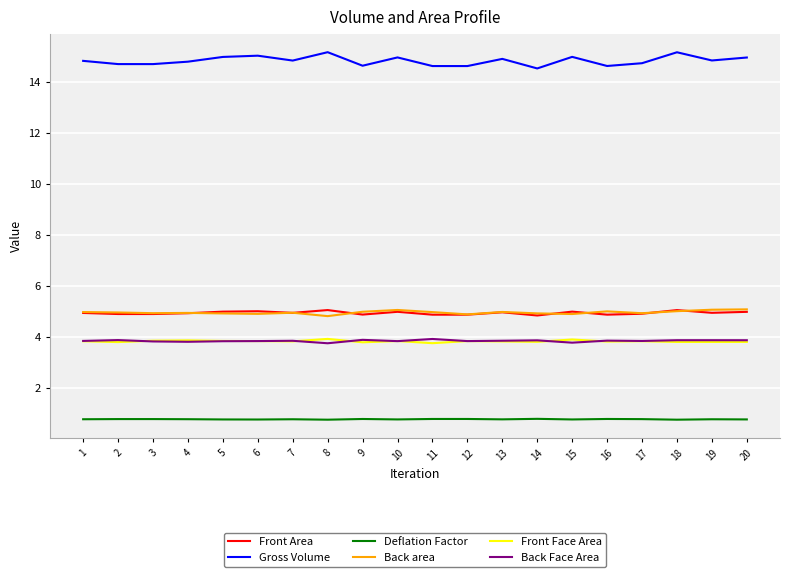

True or false: Deflation Factor has a value of 0.8 at 4.

True